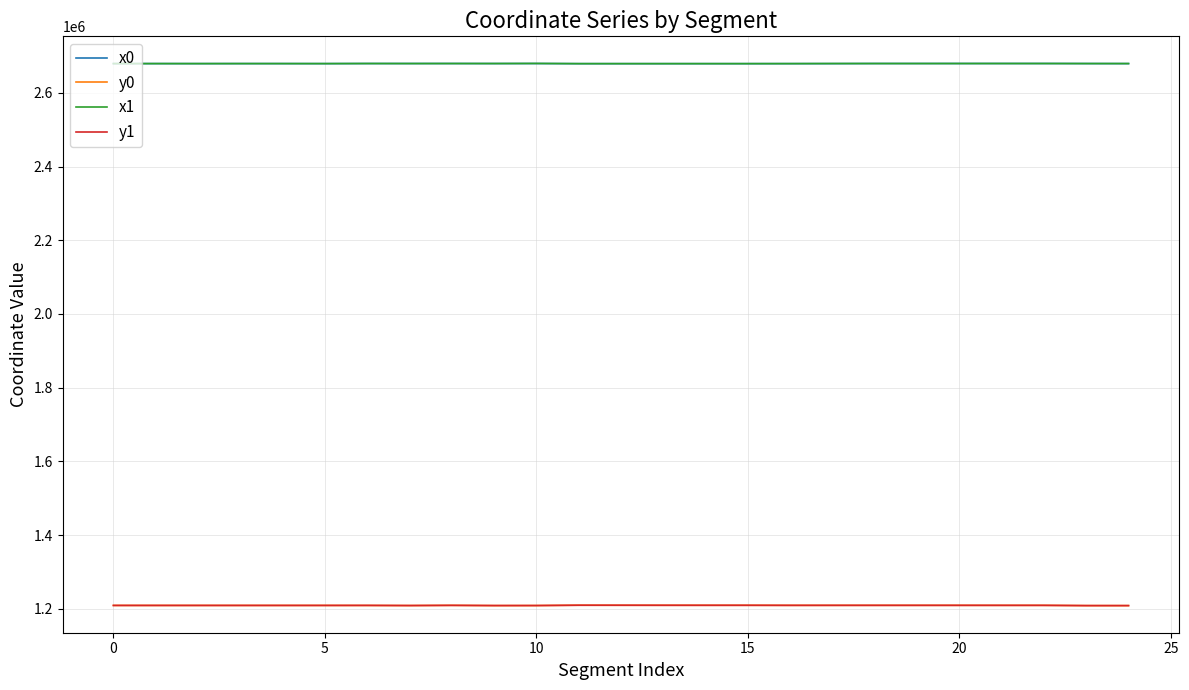

What is the maximum value shown in the chart?

2679749.7